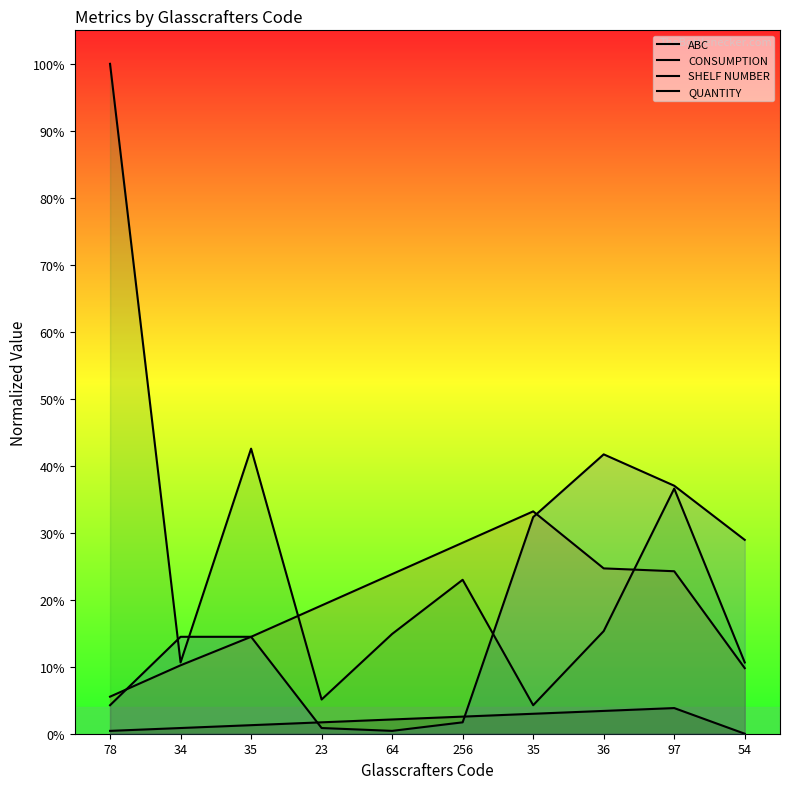

True or false: CONSUMPTION and ABC intersect in this chart.

False